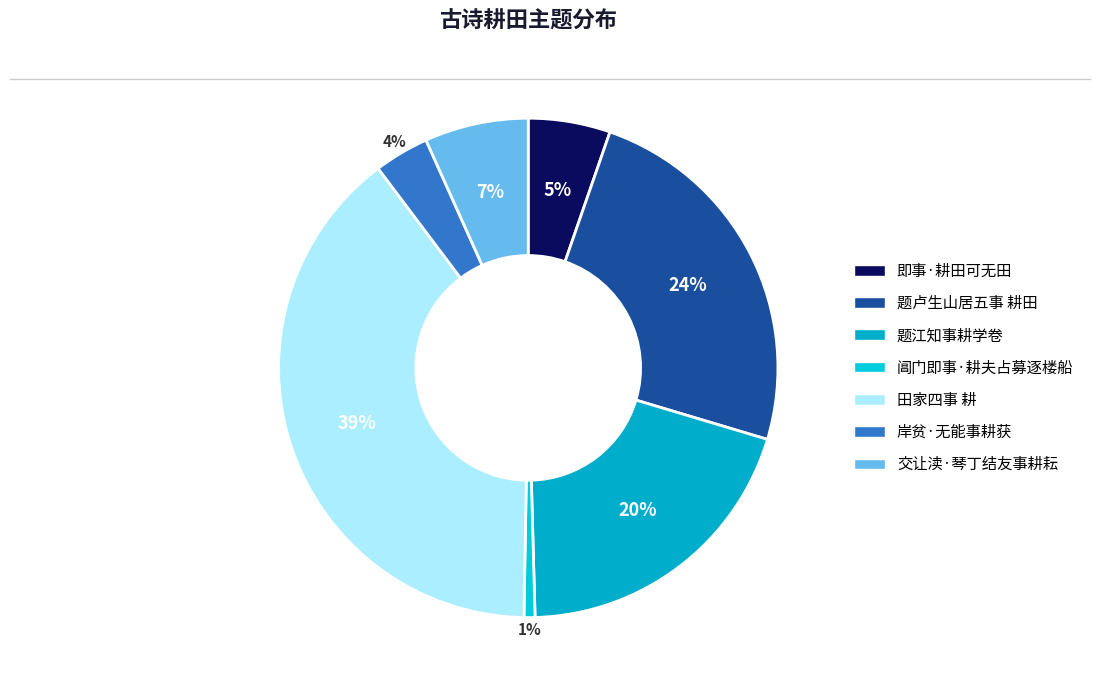

Count the number of slices in the pie.

7